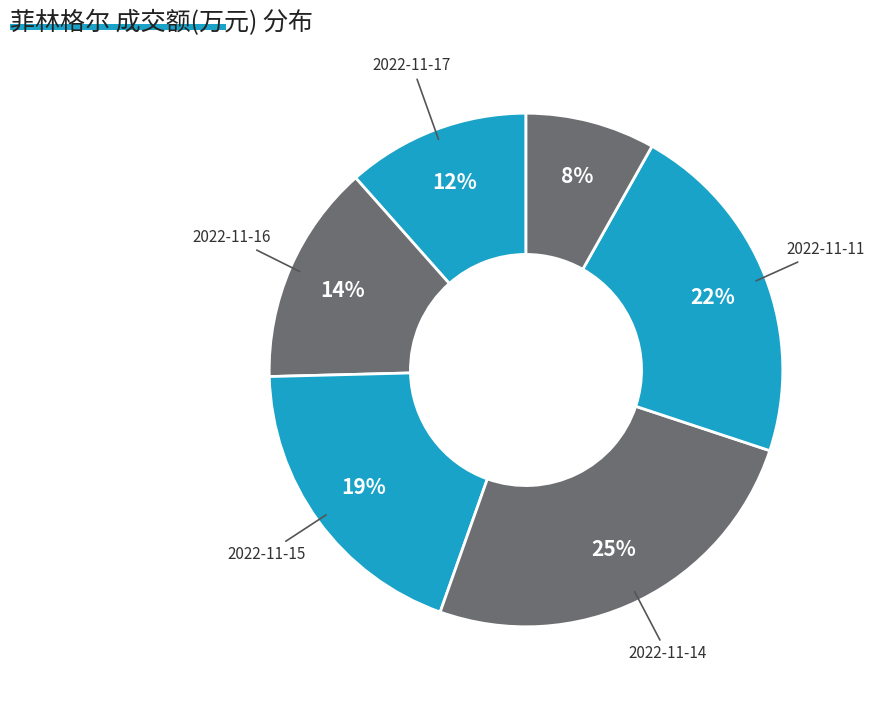

How many segments does this pie chart have?

6